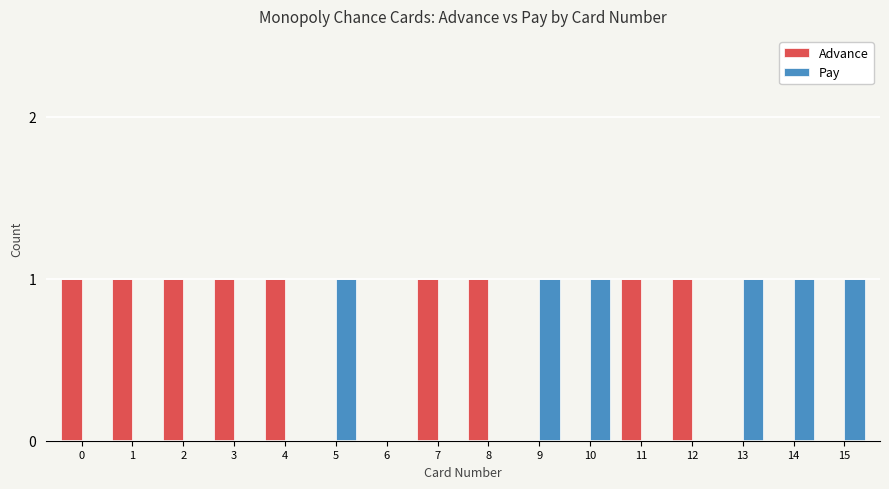

The Advance series shows 0 at 5. True or false?

True